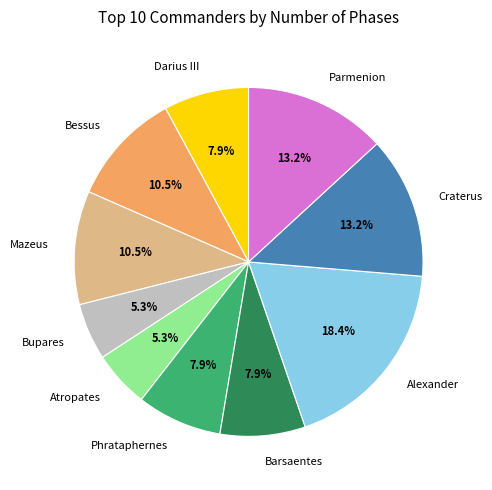

What is the largest slice in the pie chart?

Alexander